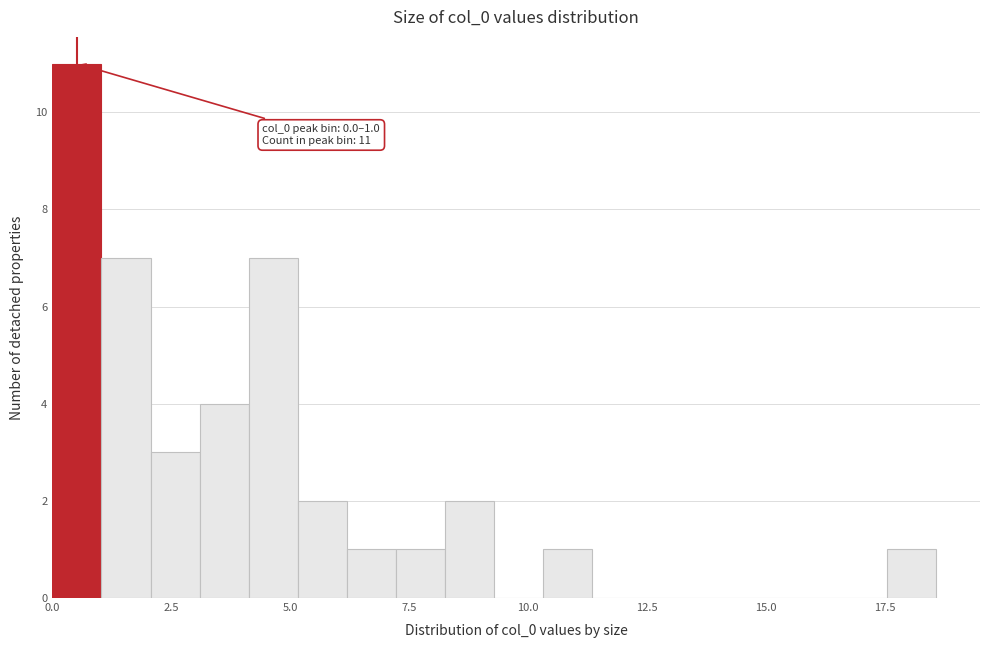

Read against the x-axis, roughly where is the centre of the tallest bar?

0.5